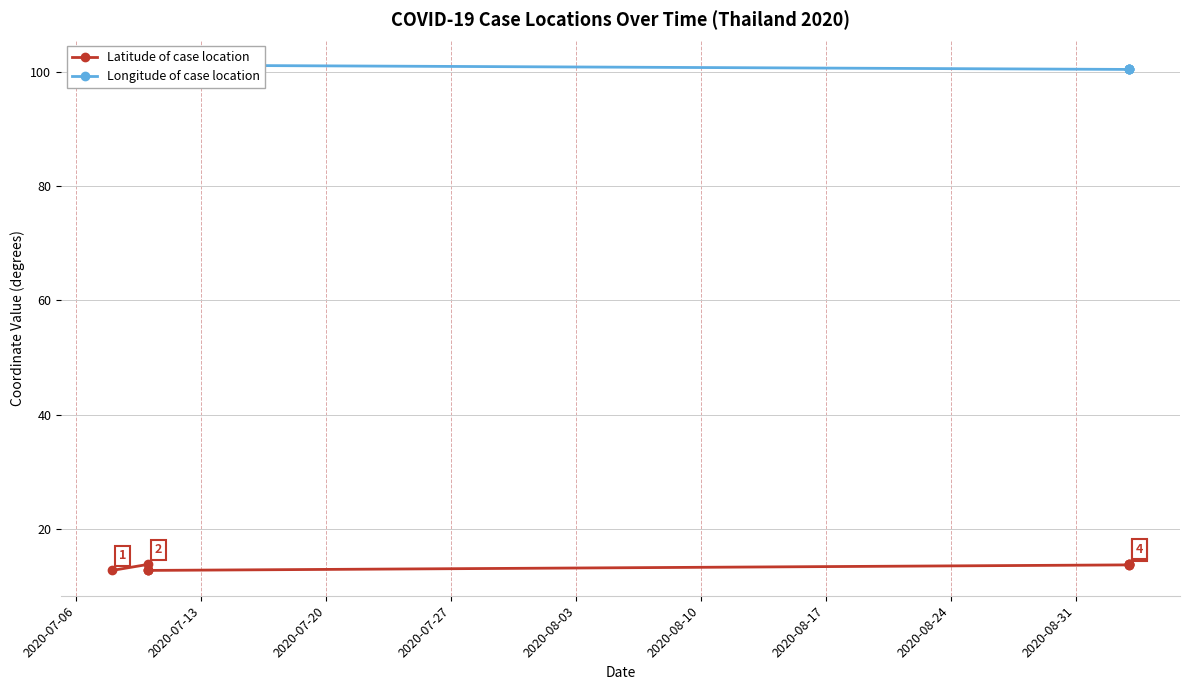

How many values in the Latitude of case location series are below 13?

4